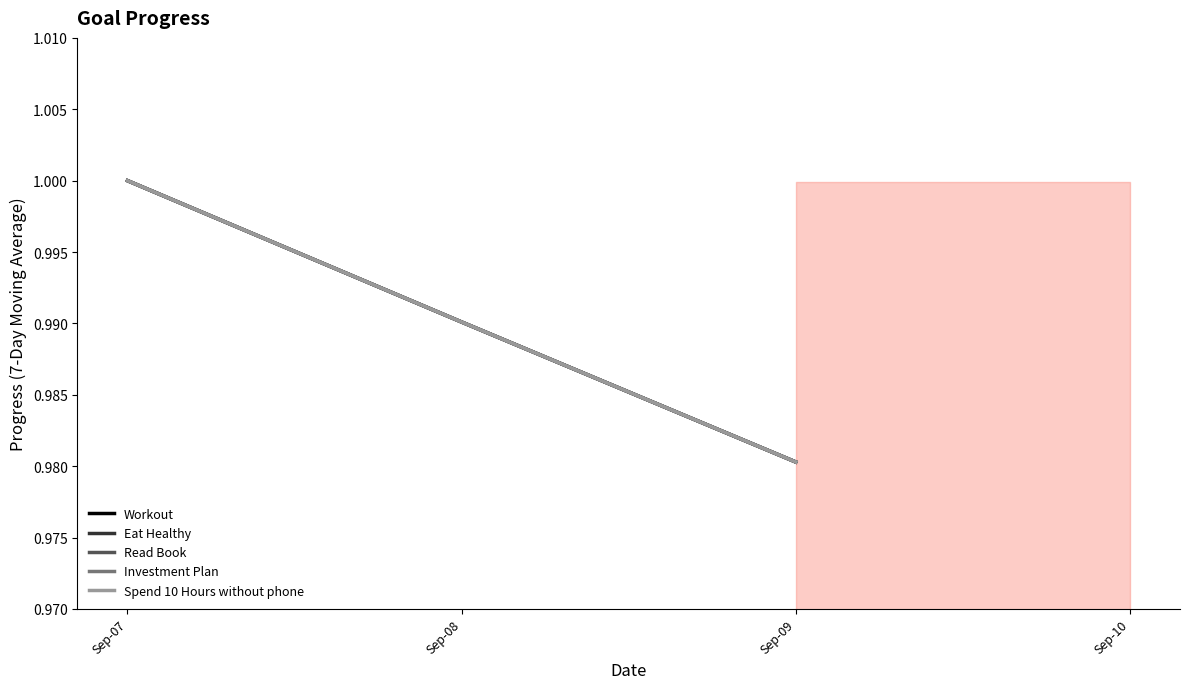

Does the chart display data point markers on the line(s)?

No